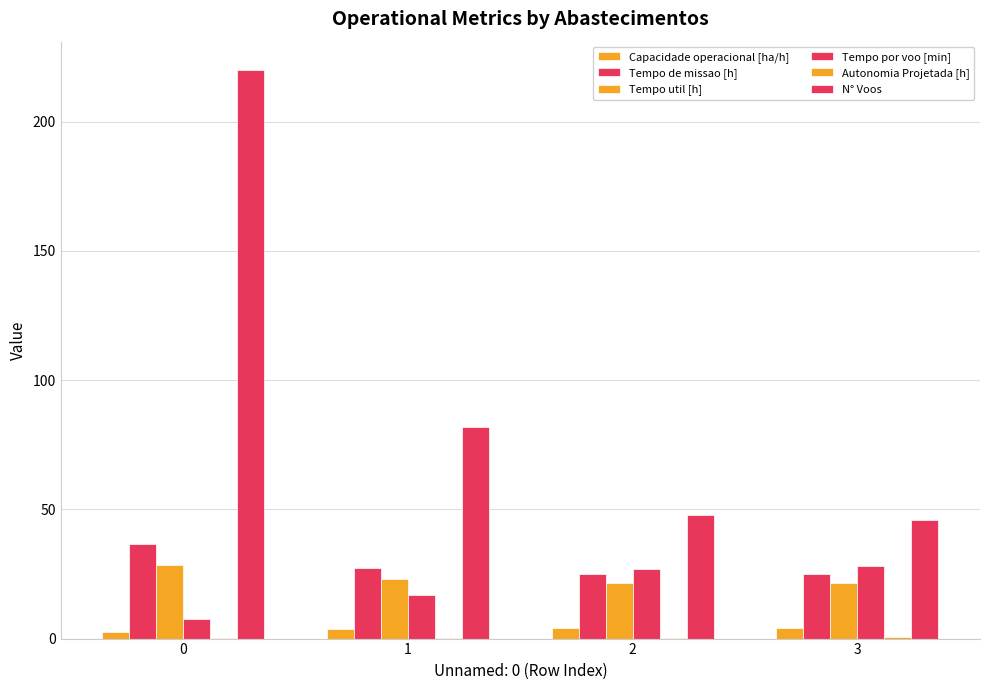

Count the number of categories in the chart.

4